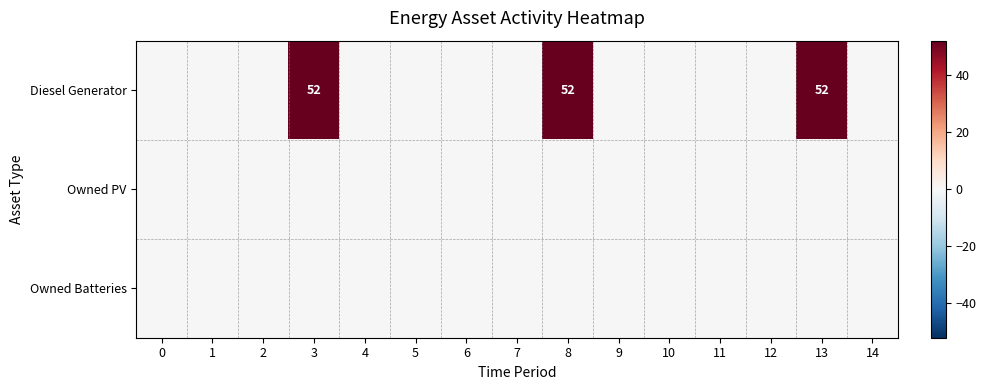

The value of Owned Batteries at 14 is 0. True or false?

True